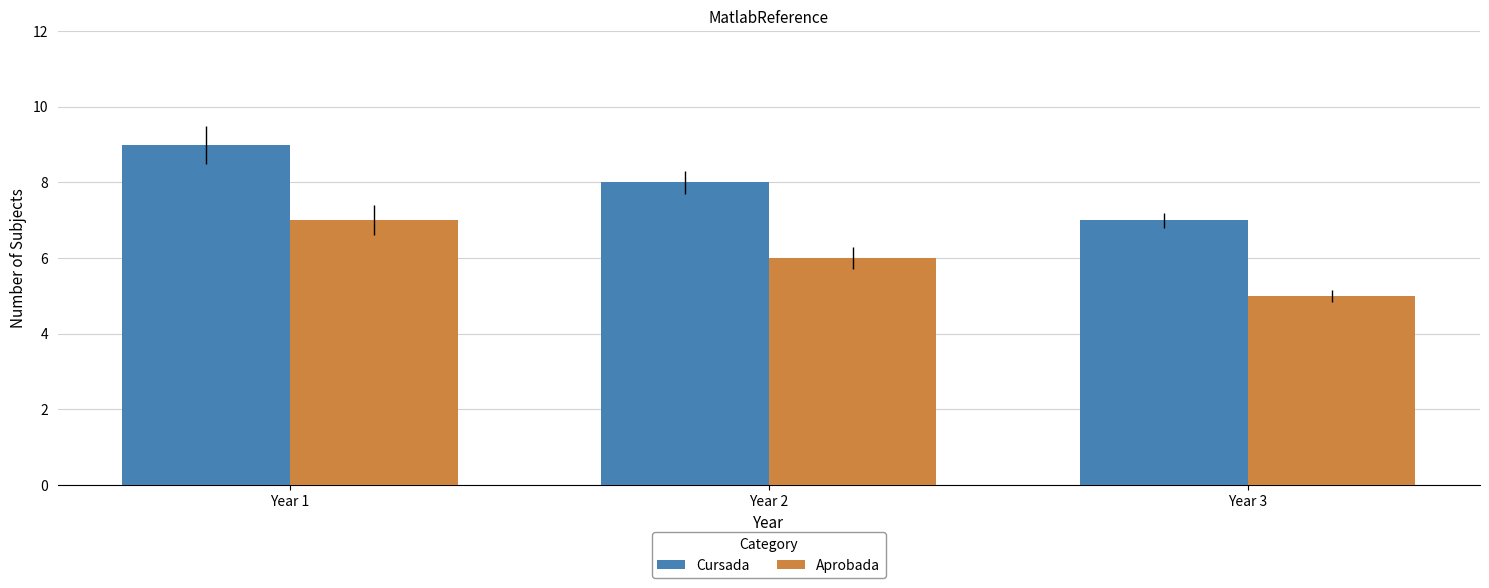

Rank the categories by Cursada value from highest to lowest.

Year 1, Year 2, Year 3